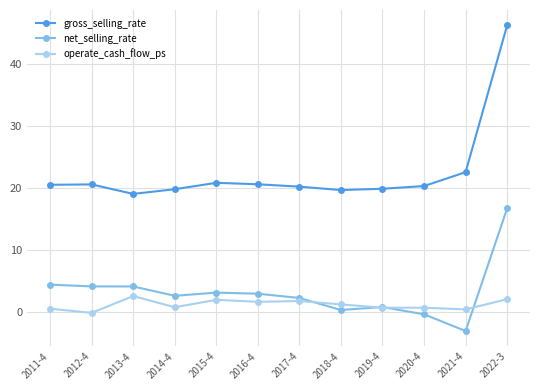

What is the greatest value displayed?

46.3